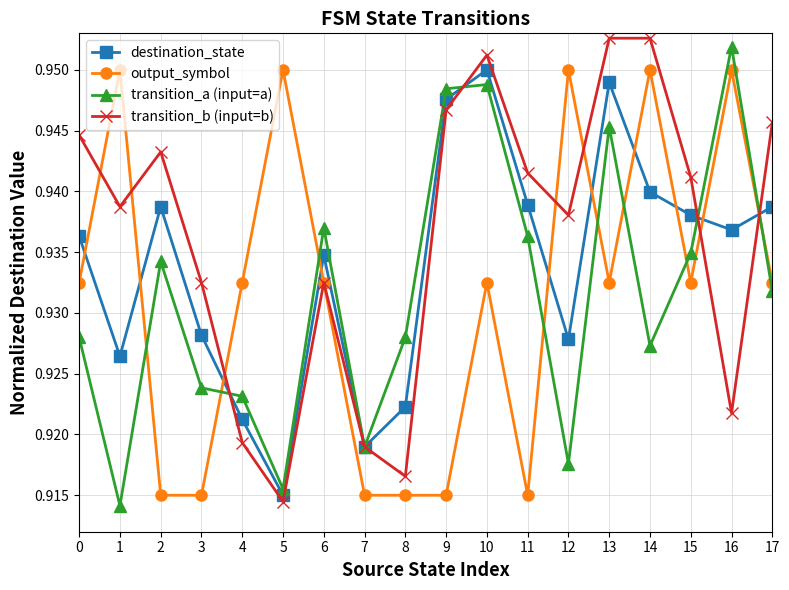

Does the chart display data point markers on the line(s)?

Yes